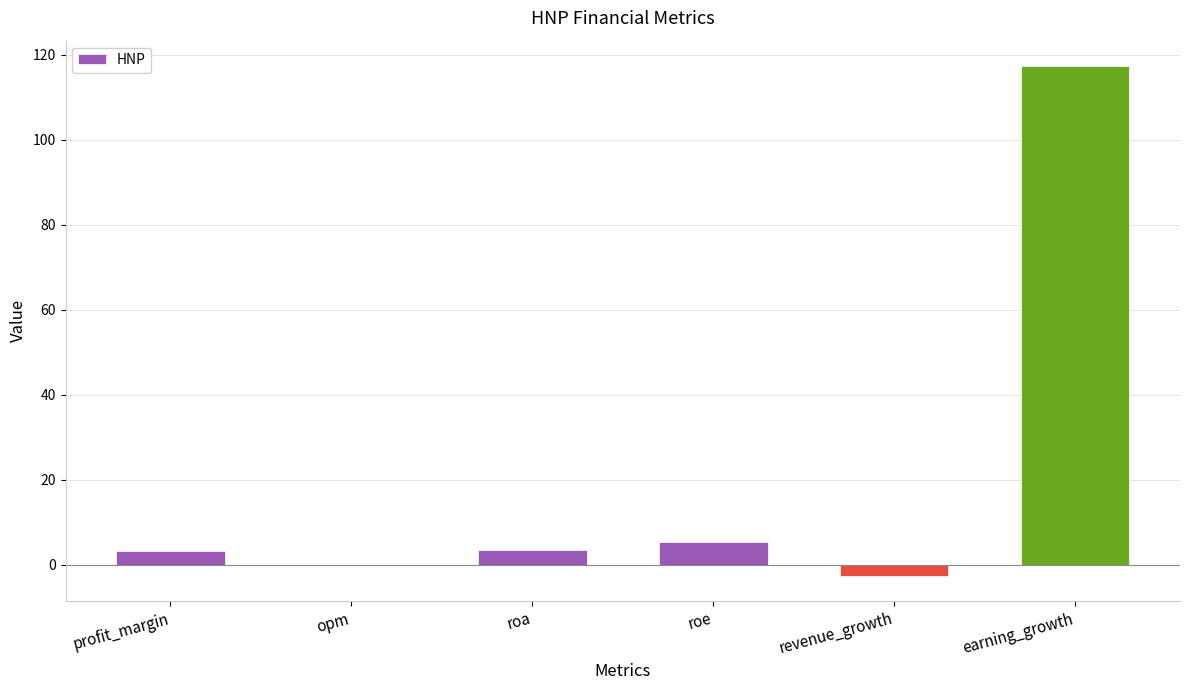

How many series are shown in this chart?

1